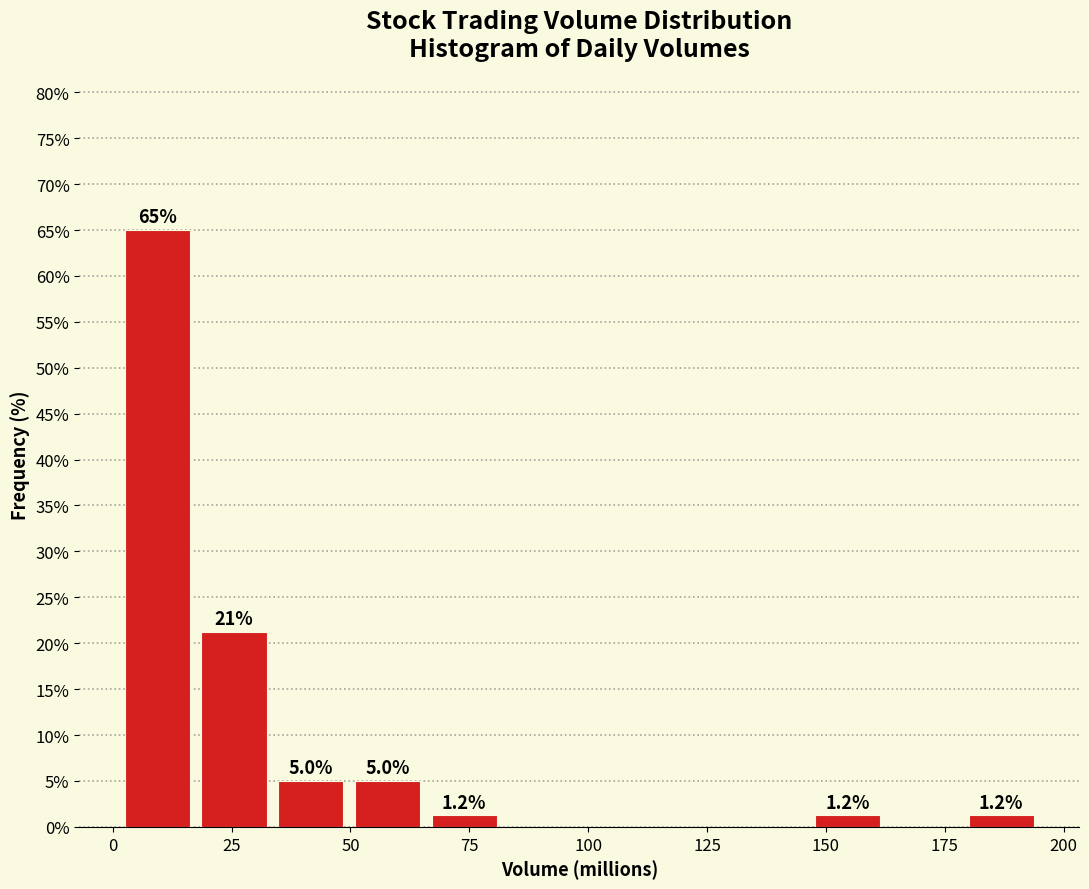

Around what value on the x-axis is the tallest bar? Give the approximate position of its centre, as read against the axis.

10